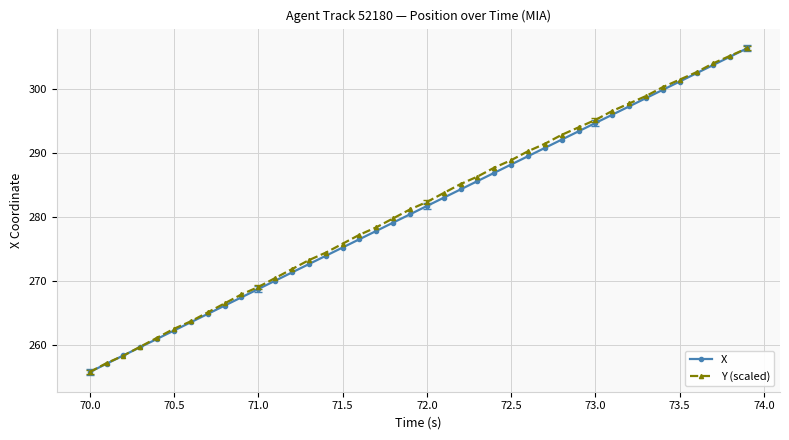

How many series are shown in this chart?

2